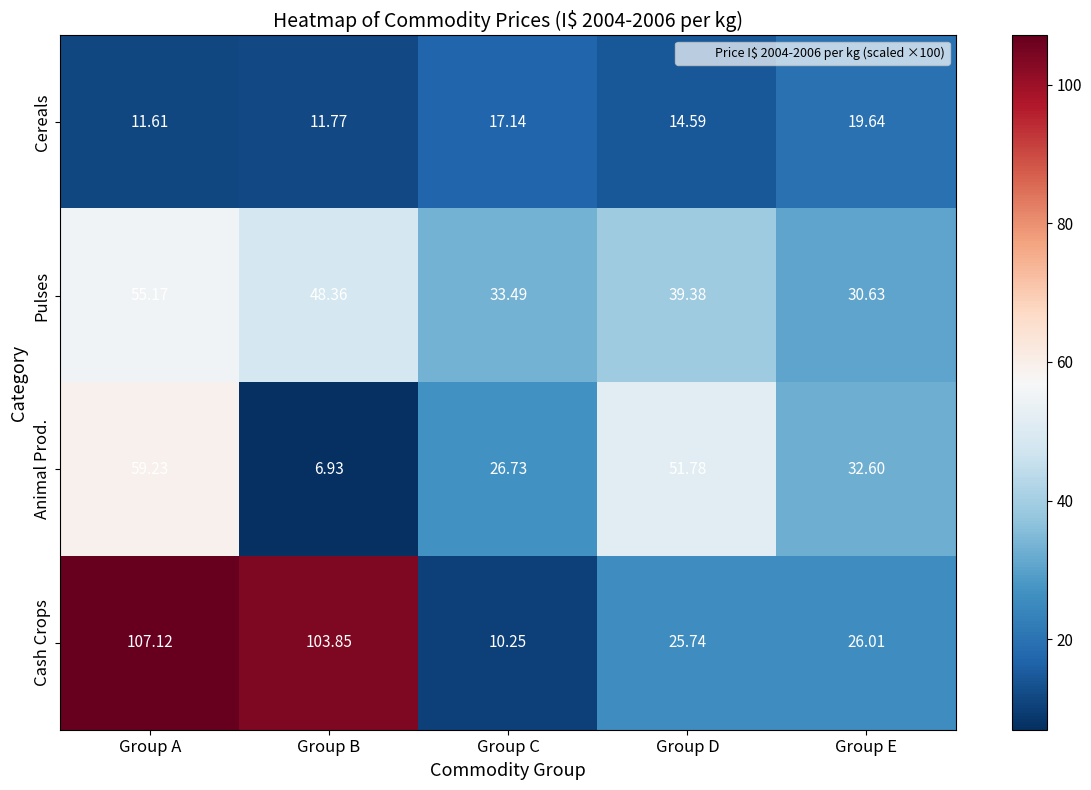

At how many categories does at least one series exceed 55?

2